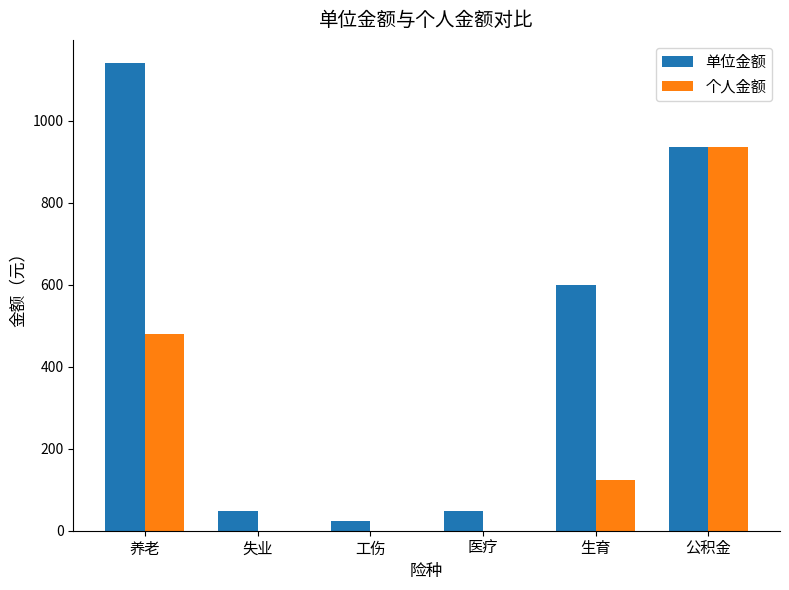

Reading left to right, list all the values displayed in this chart.

单位金额: 1140	48	24	48	600	936
个人金额: 480	0	0	0	123	936